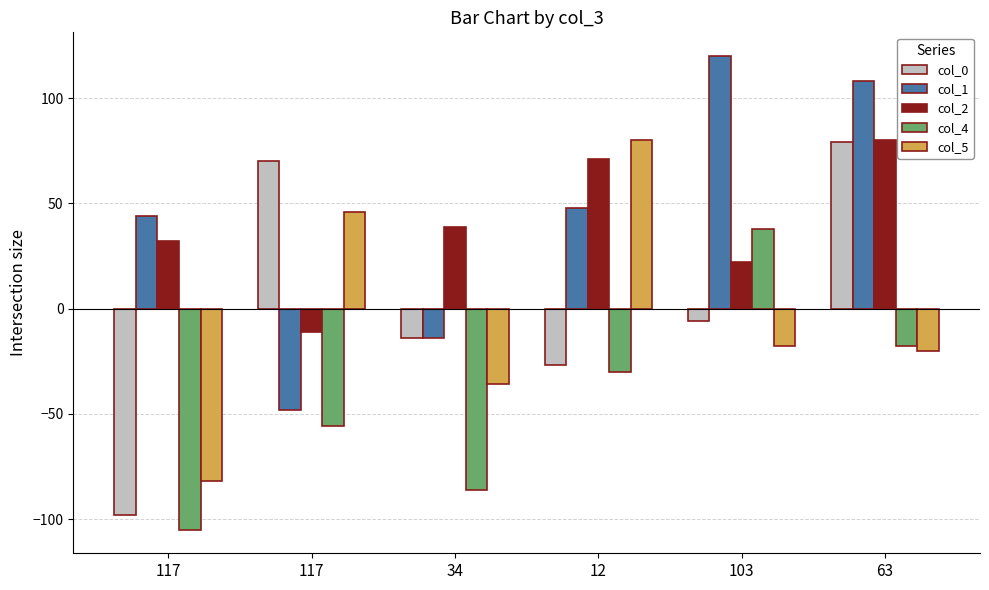

Reading right to left, list all the values displayed in this chart.

col_0: 63=79	103=-6	12=-27	34=-14	117=70	117=-98
col_1: 63=108	103=120	12=48	34=-14	117=-48	117=44
col_2: 63=80	103=22	12=71	34=39	117=-11	117=32
col_4: 63=-18	103=38	12=-30	34=-86	117=-56	117=-105
col_5: 63=-20	103=-18	12=80	34=-36	117=46	117=-82